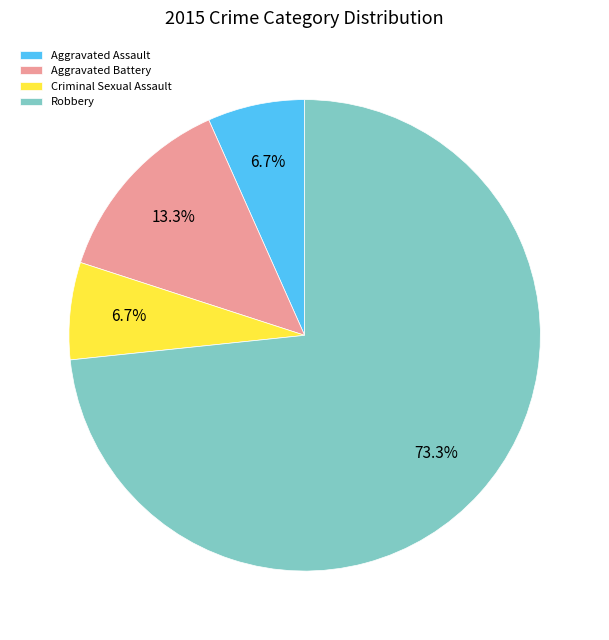

Combined, do Criminal Sexual Assault and Aggravated Assault account for over 50%?

No